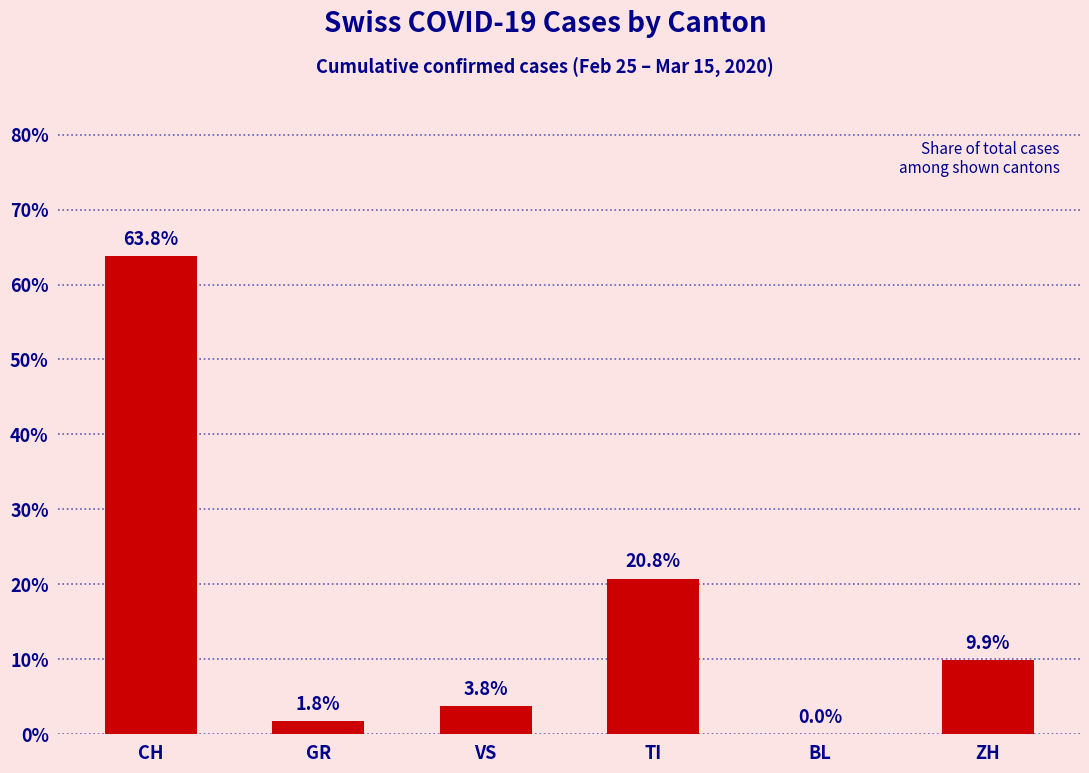

Reading left to right, list all the values displayed in this chart.

63.8	1.8	3.8	20.8	0.0	9.9